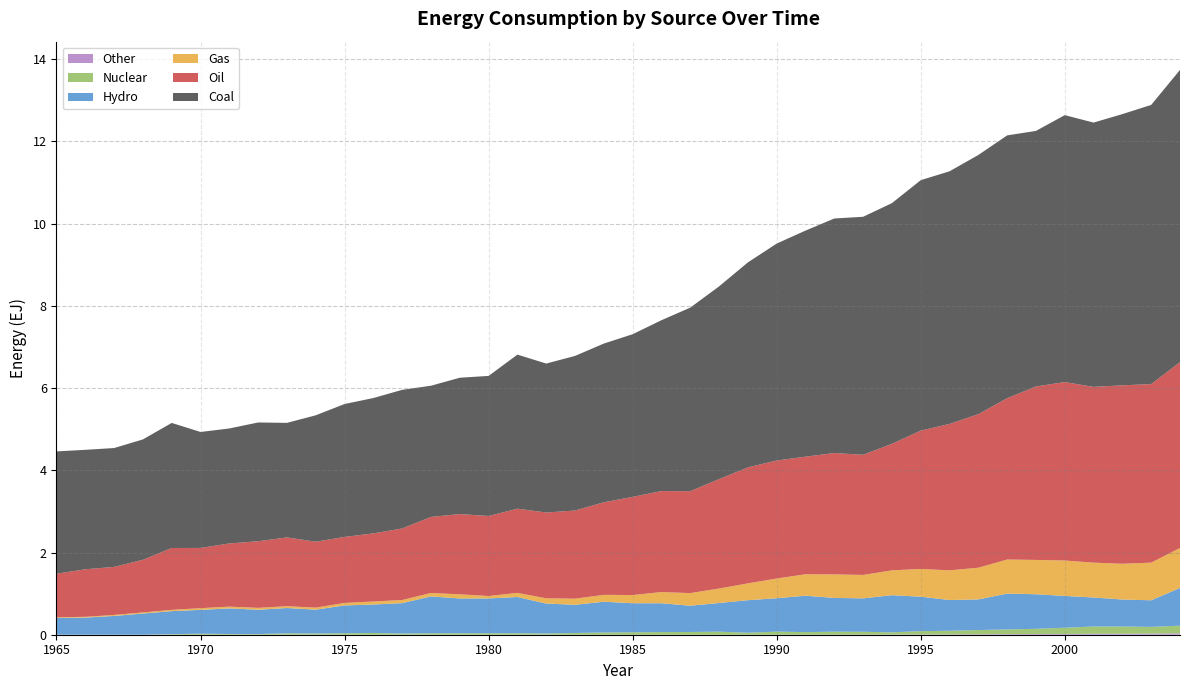

Reading left to right, what are all the values shown in this chart?

Hydro: 0.4	0.4	0.5	0.5	0.6	0.6	0.6	0.6	0.6	0.6	0.7	0.7	0.7	0.9	0.8	0.8	0.9	0.7	0.7	0.7	0.7	0.7	0.6	0.7	0.8	0.8	0.9	0.8	0.8	0.9	0.8	0.7	0.7	0.9	0.8	0.8	0.7	0.7	0.6	0.9
Gas: 0.0	0.0	0.0	0.0	0.0	0.0	0.0	0.0	0.0	0.0	0.1	0.1	0.1	0.1	0.1	0.1	0.1	0.1	0.1	0.2	0.2	0.3	0.3	0.4	0.4	0.5	0.5	0.6	0.6	0.6	0.7	0.7	0.8	0.8	0.8	0.9	0.8	0.9	0.9	1.0
Oil: 1.1	1.2	1.2	1.3	1.5	1.5	1.5	1.6	1.7	1.6	1.6	1.7	1.7	1.8	2.0	1.9	2.0	2.1	2.1	2.3	2.4	2.5	2.5	2.7	2.8	2.9	2.9	3.0	2.9	3.1	3.4	3.6	3.7	3.9	4.2	4.3	4.3	4.3	4.3	4.5
Coal: 3.0	2.9	2.9	2.9	3.0	2.8	2.8	2.9	2.8	3.1	3.2	3.3	3.4	3.2	3.3	3.4	3.7	3.6	3.8	3.9	4.0	4.2	4.5	4.7	5.0	5.3	5.5	5.7	5.8	5.9	6.1	6.1	6.3	6.4	6.2	6.5	6.4	6.6	6.8	7.1
Nuclear: 0.0	0.0	0.0	0.0	0.0	0.0	0.0	0.0	0.0	0.0	0.0	0.0	0.0	0.0	0.0	0.0	0.0	0.0	0.0	0.1	0.1	0.1	0.1	0.1	0.0	0.1	0.1	0.1	0.1	0.1	0.1	0.1	0.1	0.1	0.1	0.2	0.2	0.2	0.2	0.2
Other: 0.0	0.0	0.0	0.0	0.0	0.0	0.0	0.0	0.0	0.0	0.0	0.0	0.0	0.0	0.0	0.0	0.0	0.0	0.0	0.0	0.0	0.0	0.0	0.0	0.0	0.0	0.0	0.0	0.0	0.0	0.0	0.0	0.0	0.0	0.0	0.0	0.0	0.0	0.0	0.0